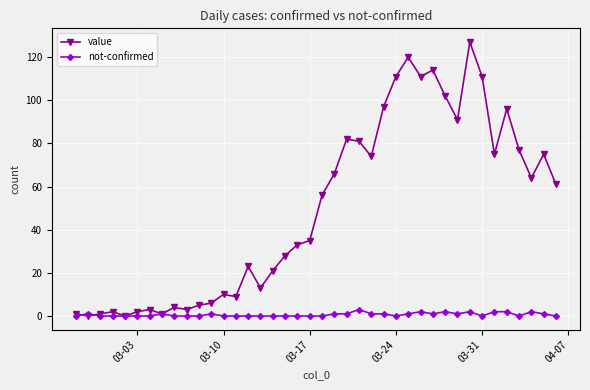

Which series has the largest total across all categories?

value